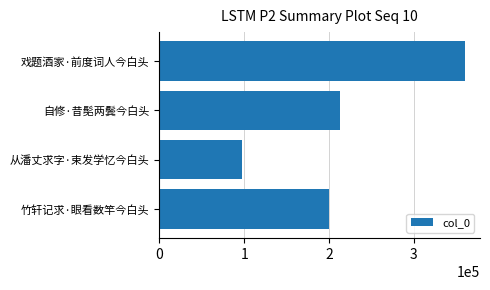

List the labels in order of value, largest first.

戏题酒家·前度词人今白头, 自修·昔髧两鬓今白头, 竹轩记求·眼看数竿今白头, 从潘丈求字·束发学忆今白头